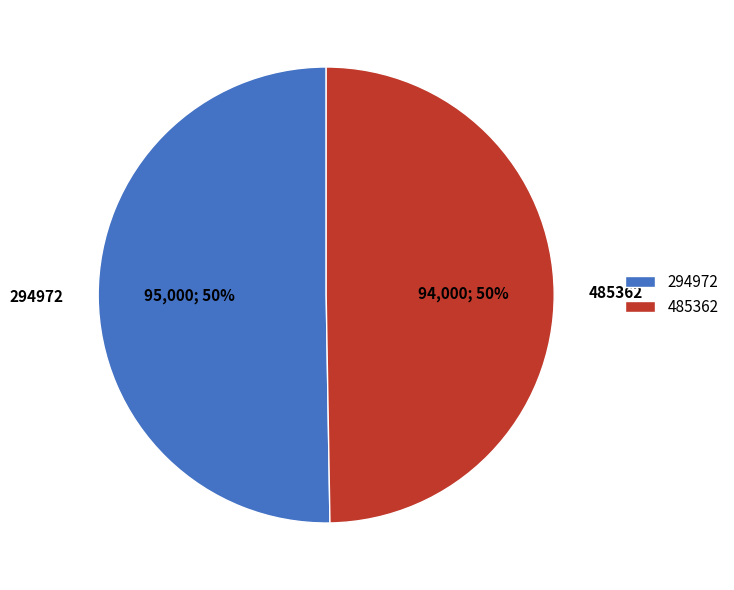

To the nearest percent, what is the average slice percentage?

50%